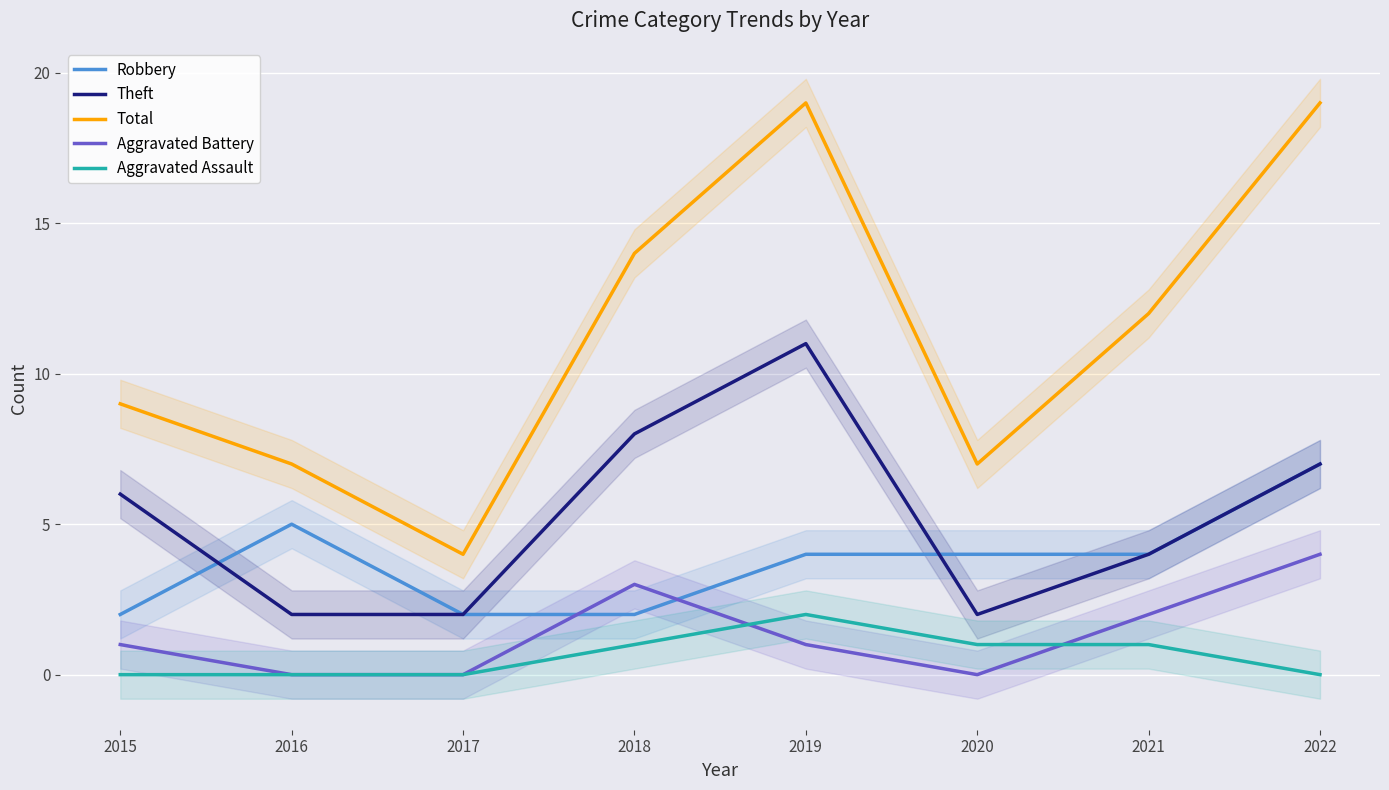

How many lines are shown in the chart?

5